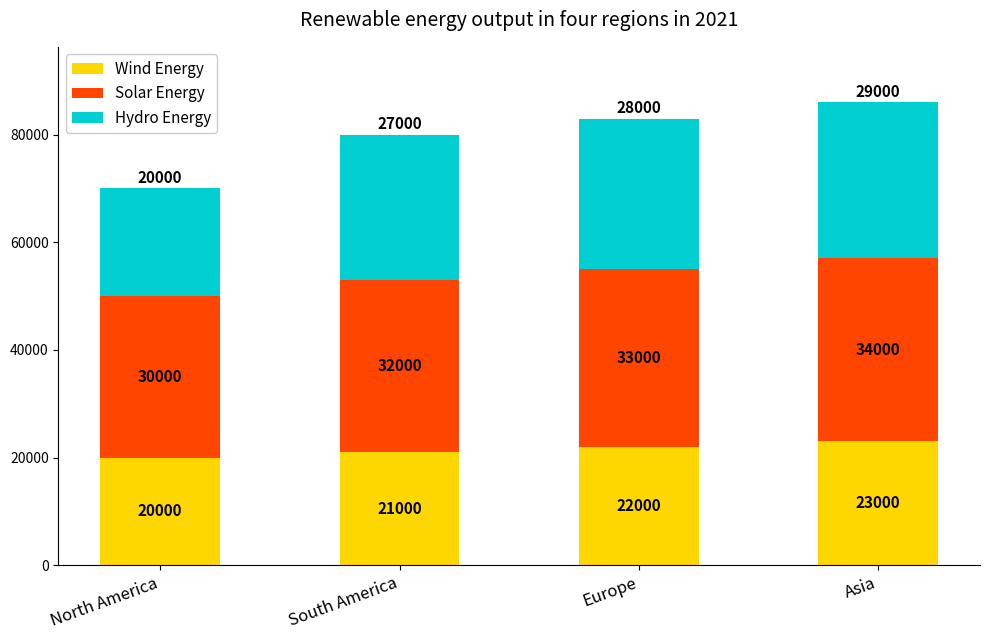

List the labels in order of Wind Energy value, smallest first.

North America, South America, Europe, Asia